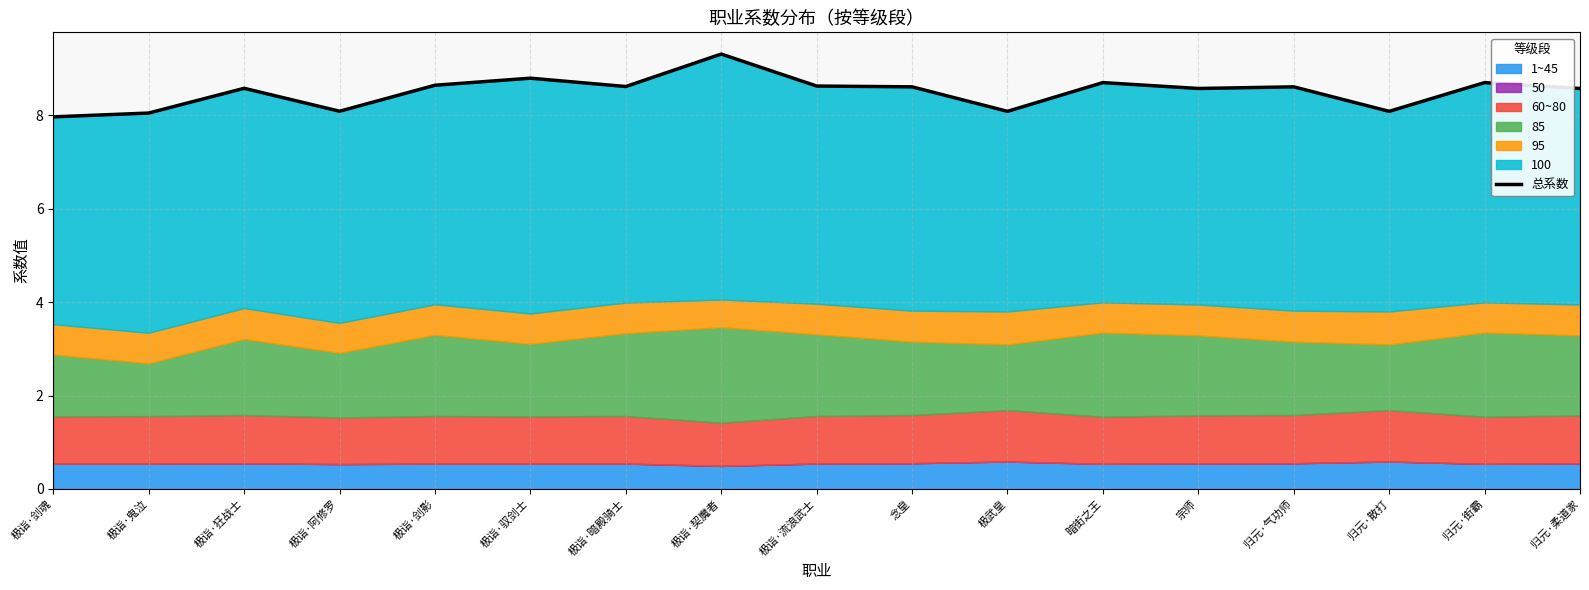

At which category does the data reach its first local peak?

极诣·狂战士